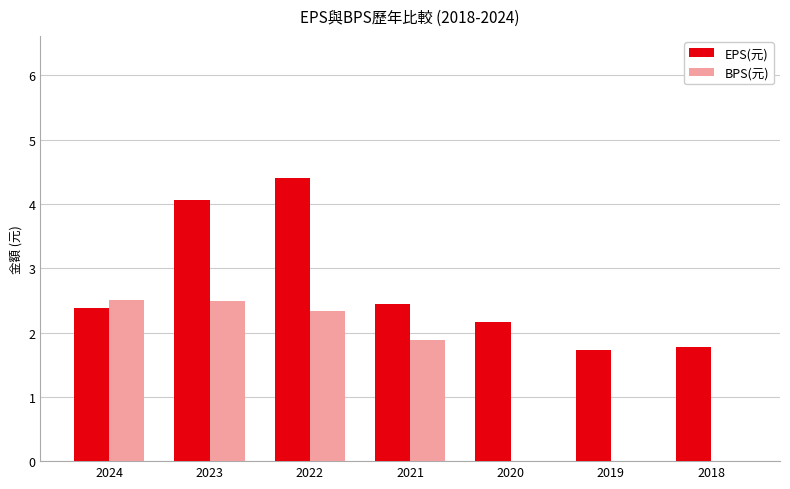

How many series are shown in this chart?

2